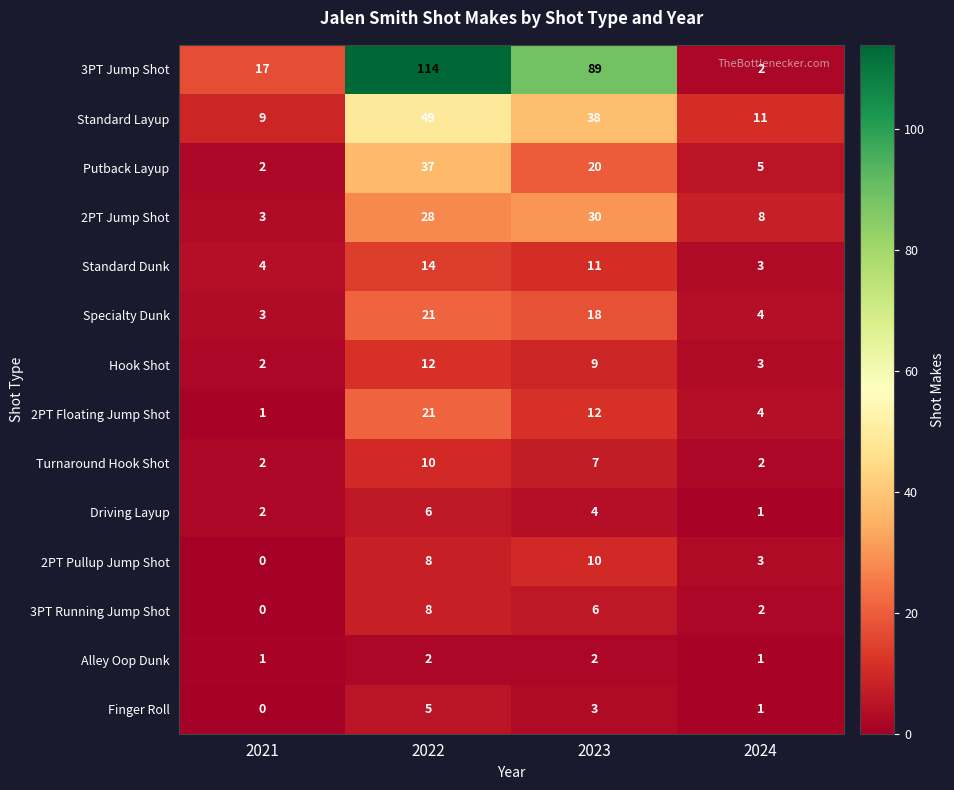

What is the difference between the second highest and minimum values in the Hook Shot series?

7